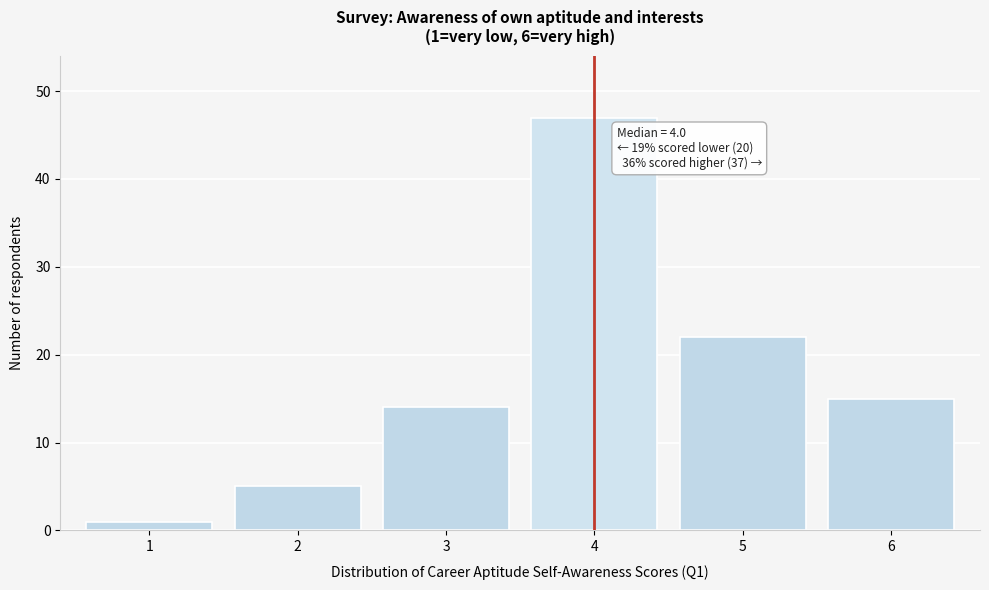

Reading left to right, extract all data points from this chart.

1=1	2=5	3=14	4=47	5=22	6=15